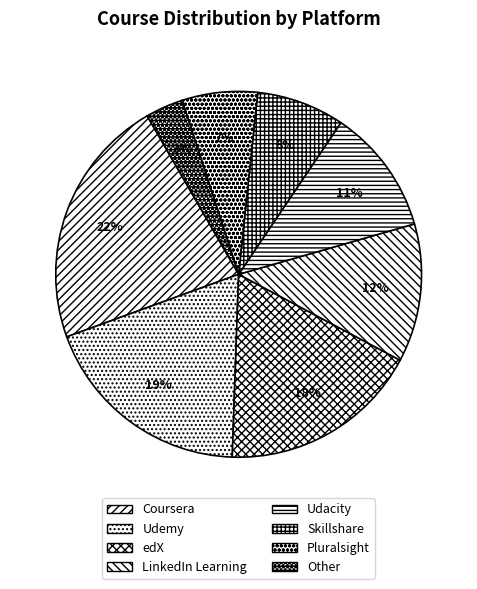

What percentage is the Other slice, to the nearest percent?

3%